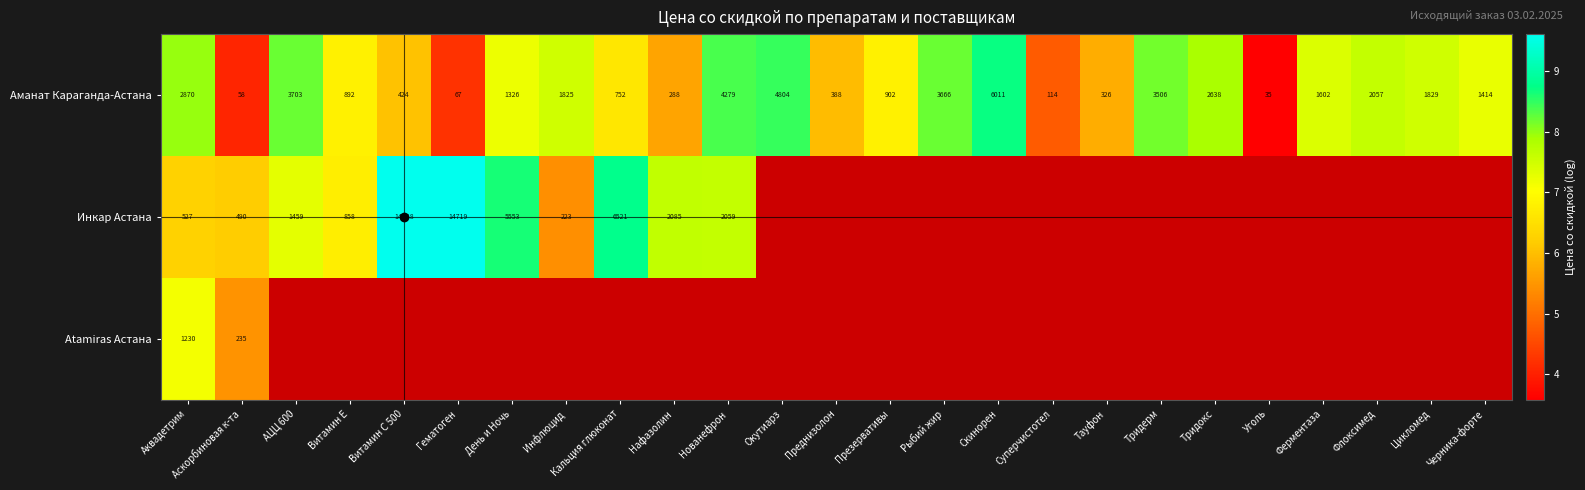

Which category has the lowest value in the Аманат Караганда-Астана series?

Уголь